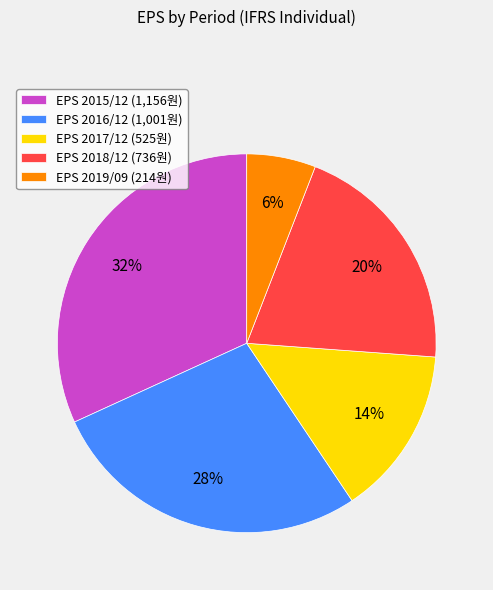

Does any single category account for the majority?

No